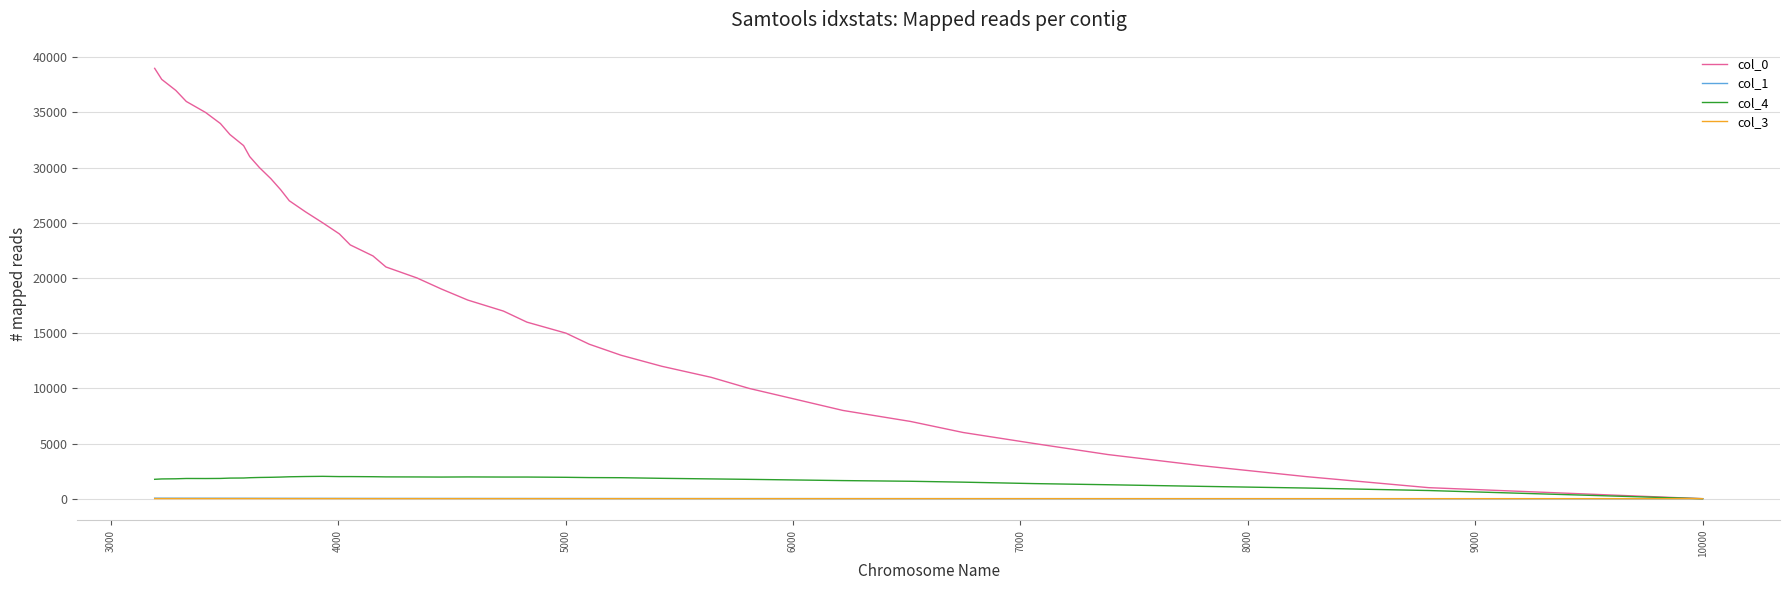

How many lines are shown in the chart?

4